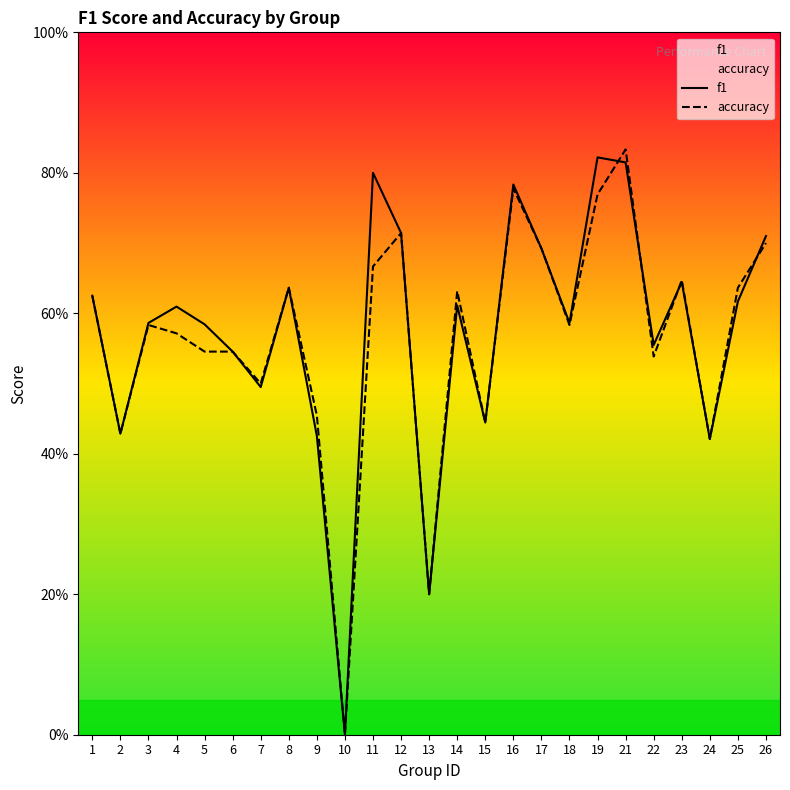

What is the value of the f1 point at the 15th from the left?

0.4